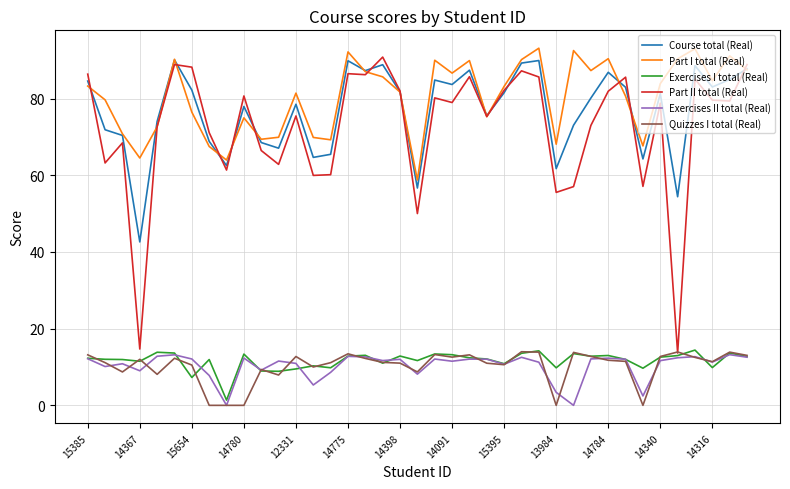

True or false: Part I total (Real) and Exercises II total (Real) intersect in this chart.

False